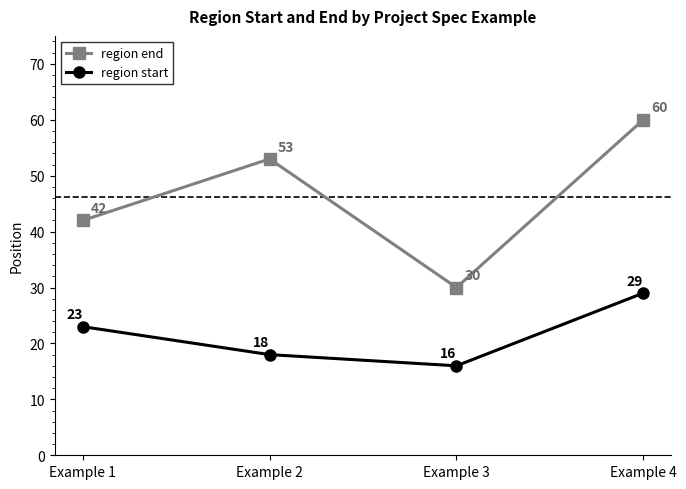

Is it true that region start equals 23 at Example 1?

True